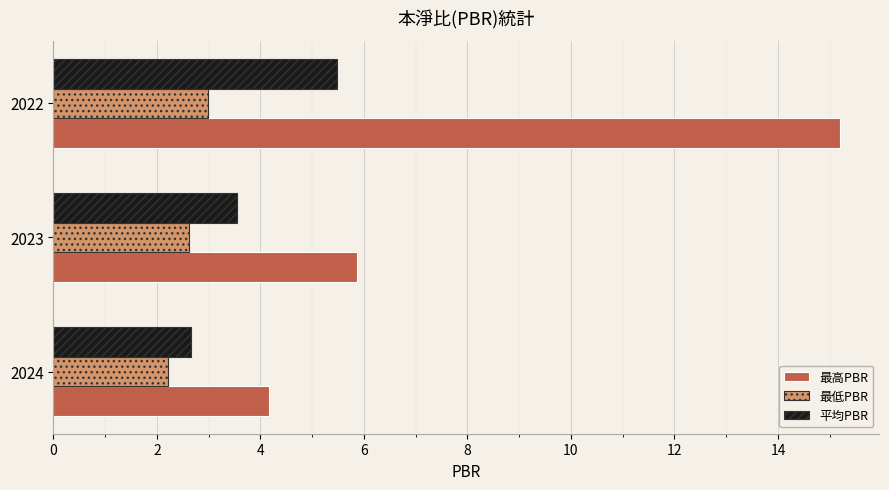

What is the approximate value of 最低PBR at 2024?

2.2